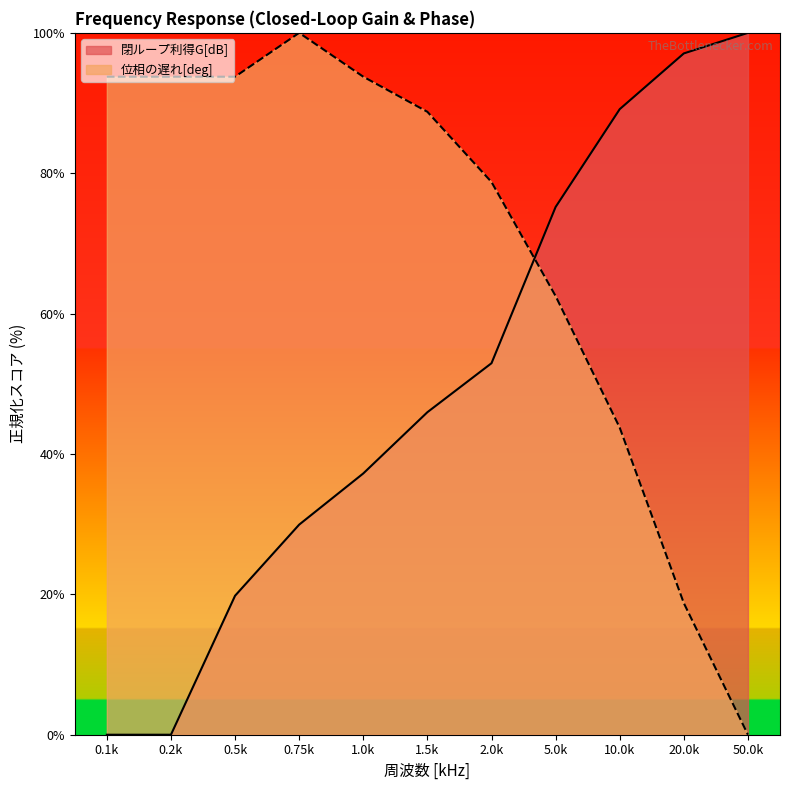

What is the difference between the maximum and second lowest values in the 閉ループ利得G[dB] series?

100.0